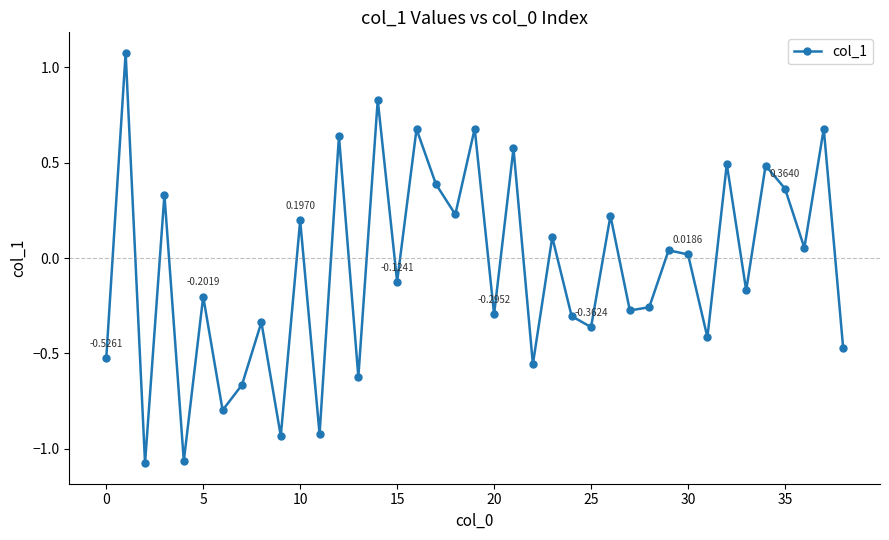

How many interior local peaks (higher than both neighbors) does the data have?

16